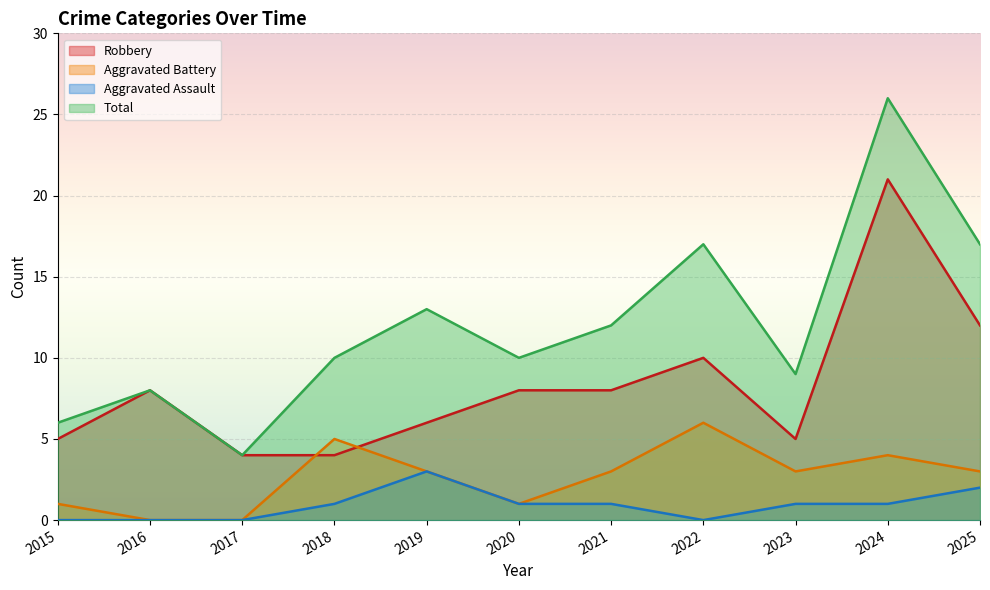

List the series in order of their peak value, lowest first.

Aggravated Assault, Aggravated Battery, Robbery, Total